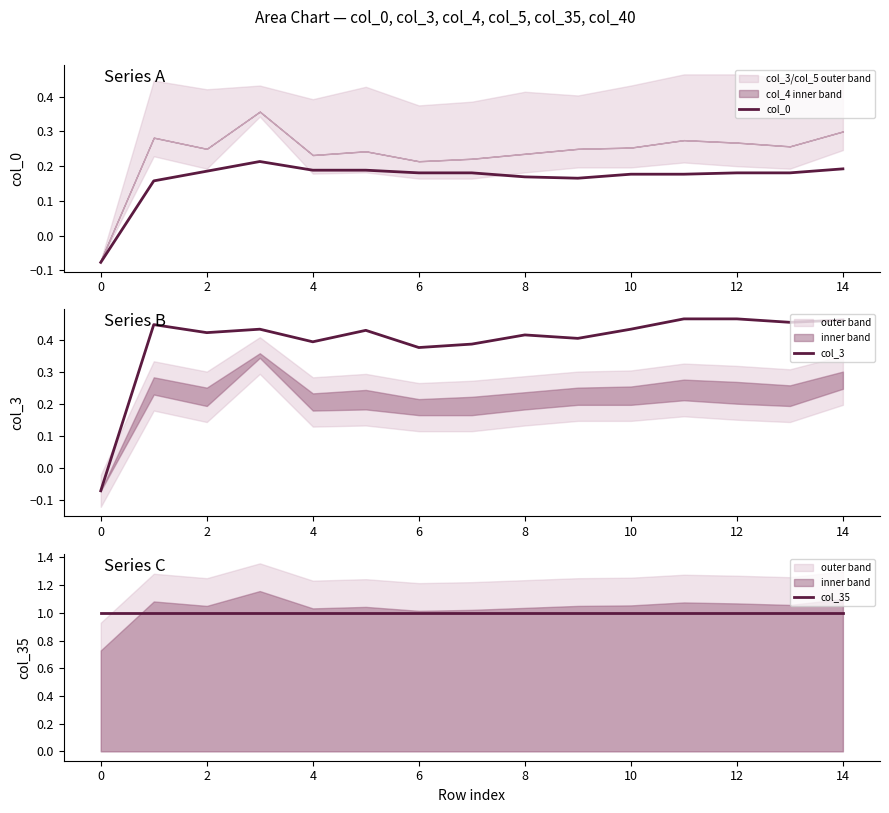

What is the total value across all series at 0?

1.6